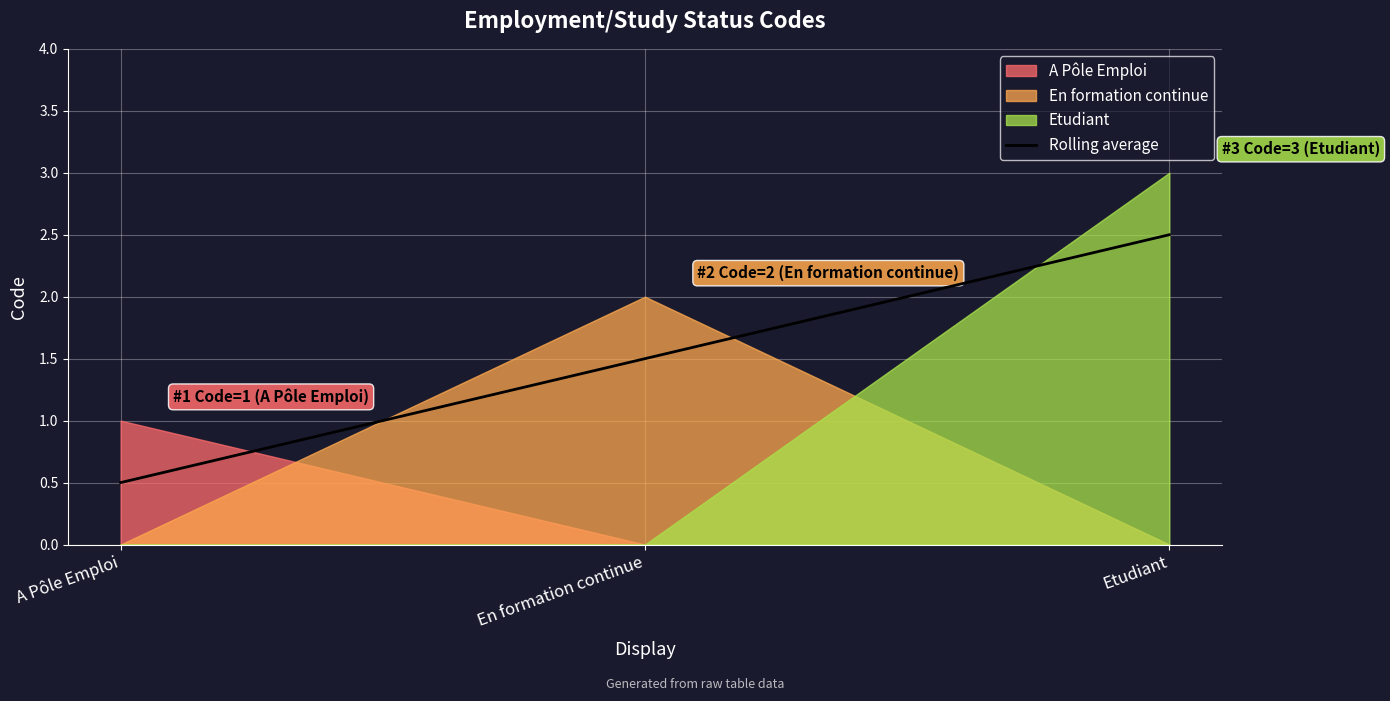

The chart shows a value of 3.5 at Etudiant. True or false?

False